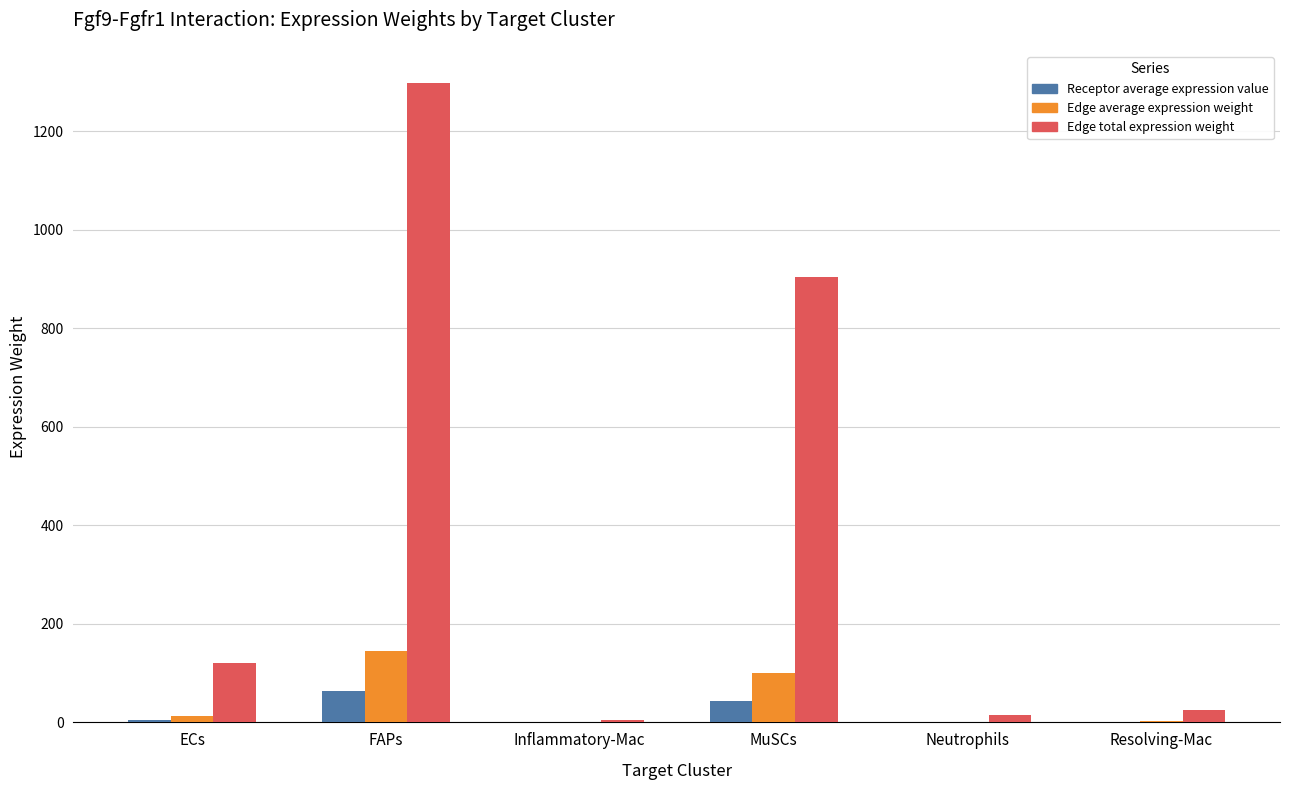

What is the sum of the Edge total expression weight values at ECs and Inflammatory-Mac?

126.1